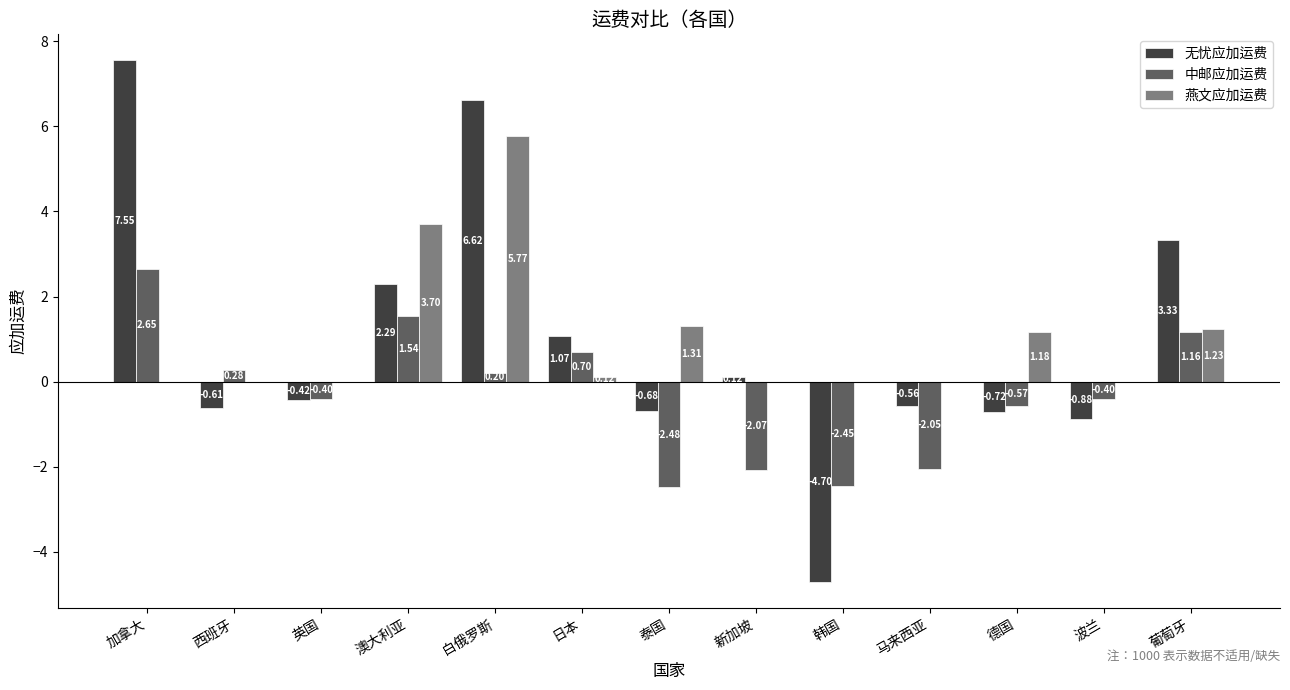

Which series has the largest total across all categories?

燕文应加运费